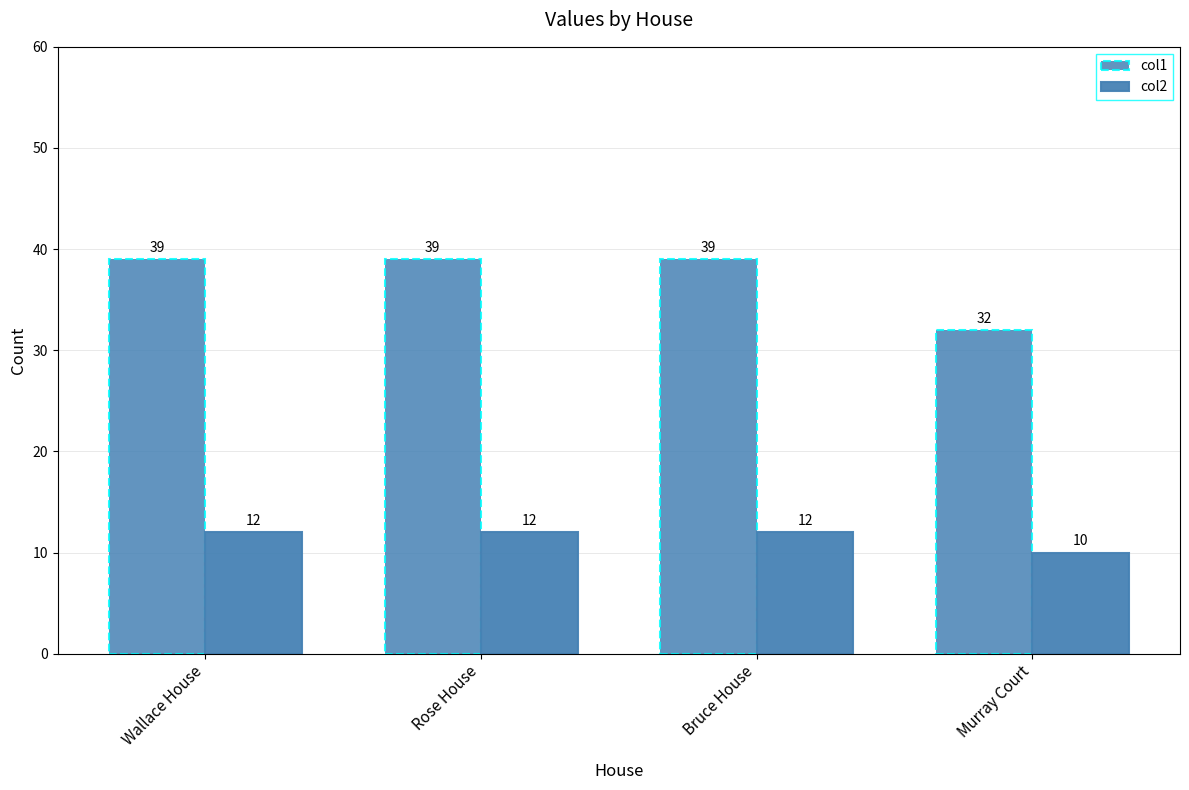

Reading left to right, extract all data points from this chart.

col1: 39	39	39	32
col2: 12	12	12	10